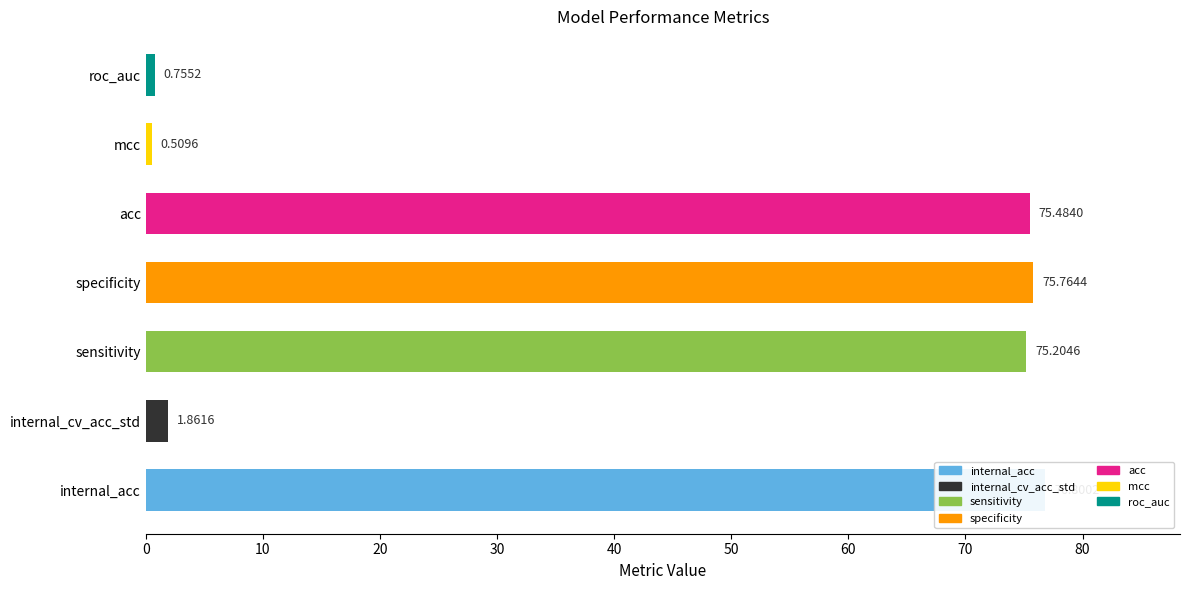

Count the number of categories in the chart.

7